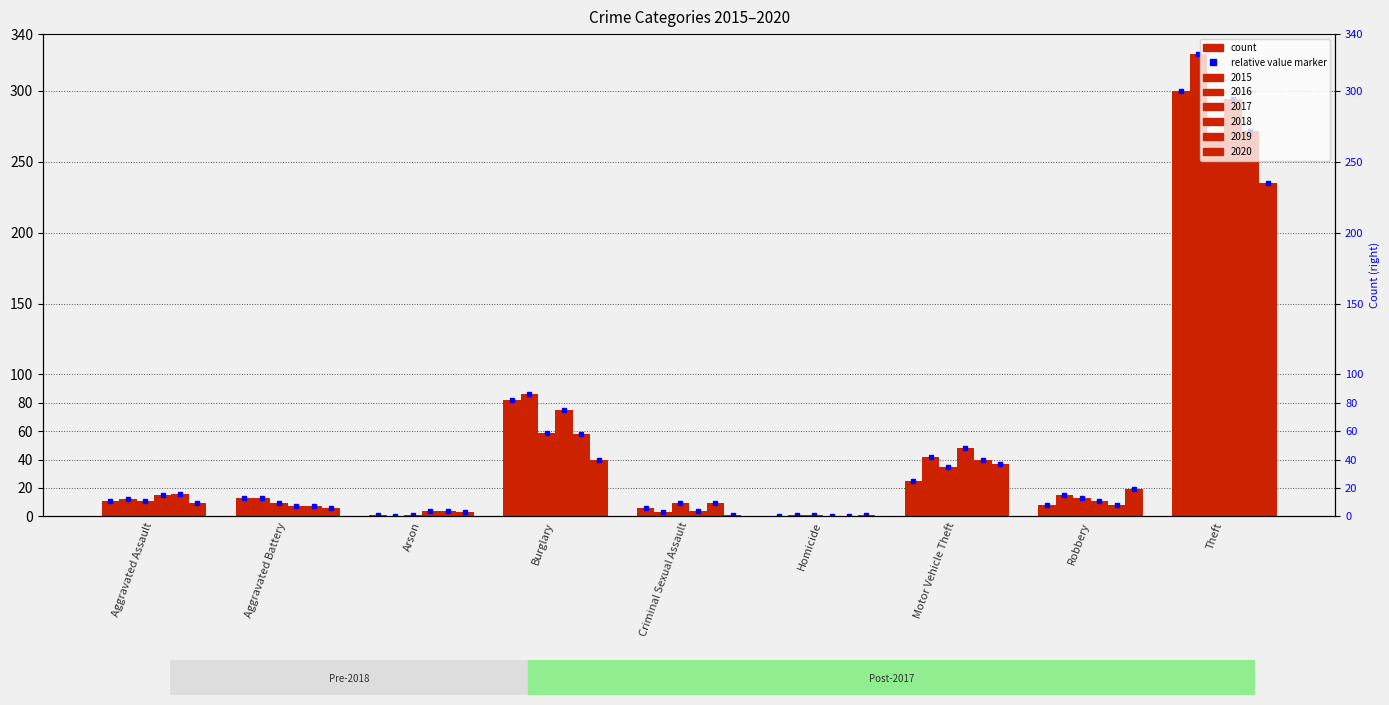

How many distinct data groups are displayed?

6